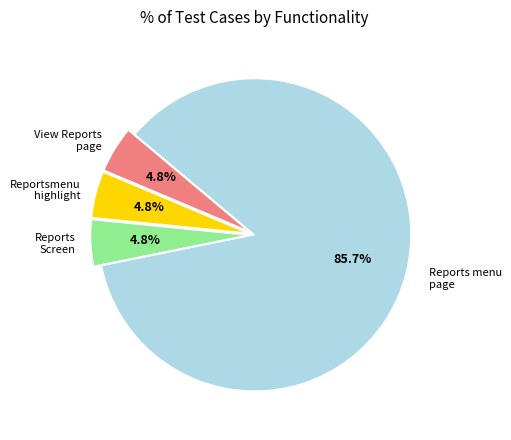

Is there any slice that represents more than half of the pie?

Yes